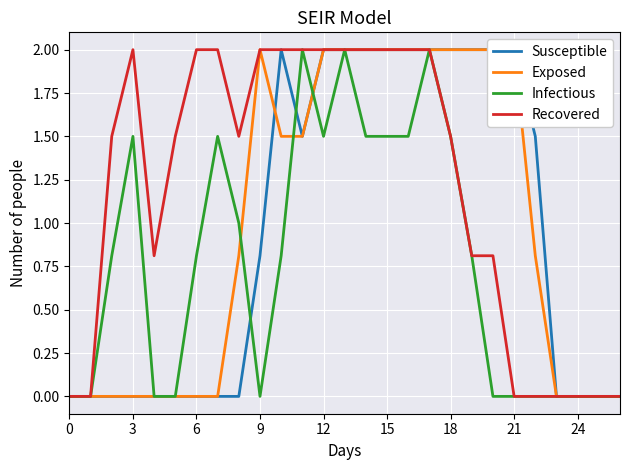

What is the difference between the maximum and minimum values in the Exposed series?

2.0